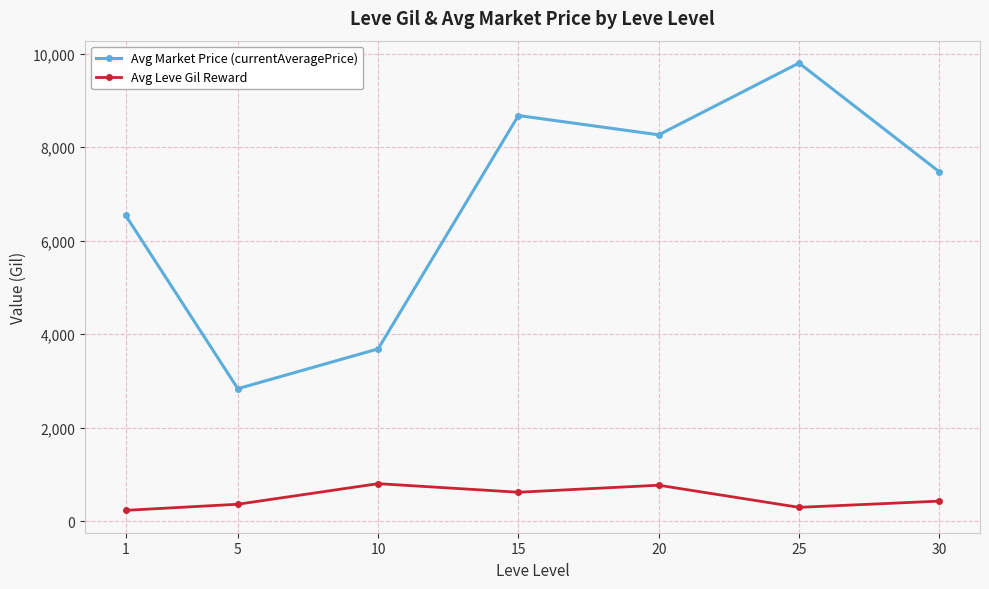

What are all the series names shown in the legend?

Avg Market Price (currentAveragePrice), Avg Leve Gil Reward